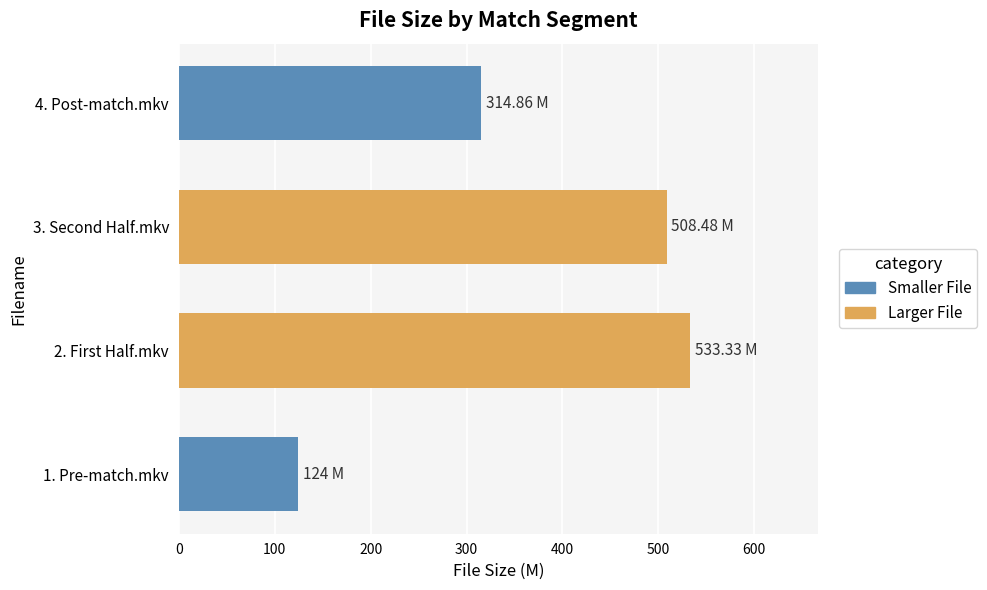

The value at 3. Second Half.mkv is 316.4. True or false?

False